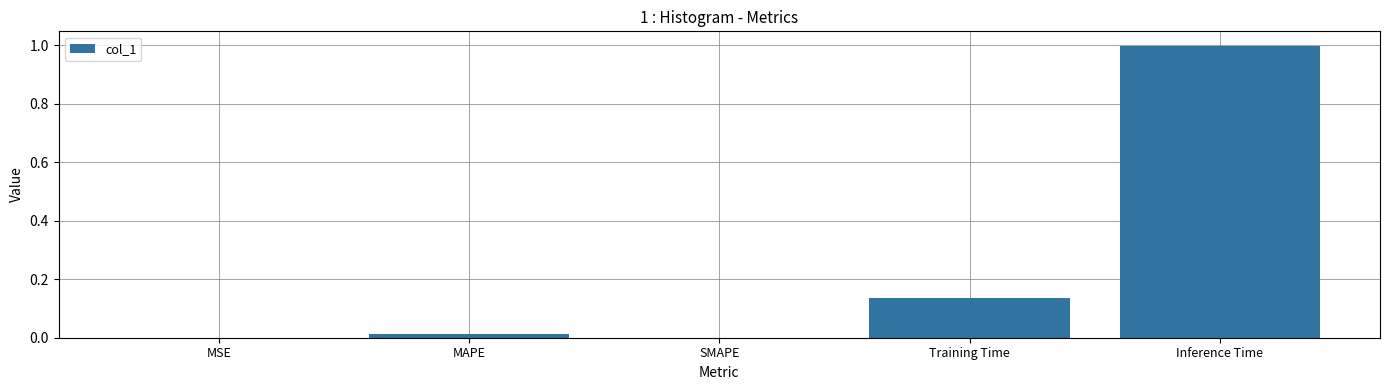

Does the chart contain stacked bars?

No